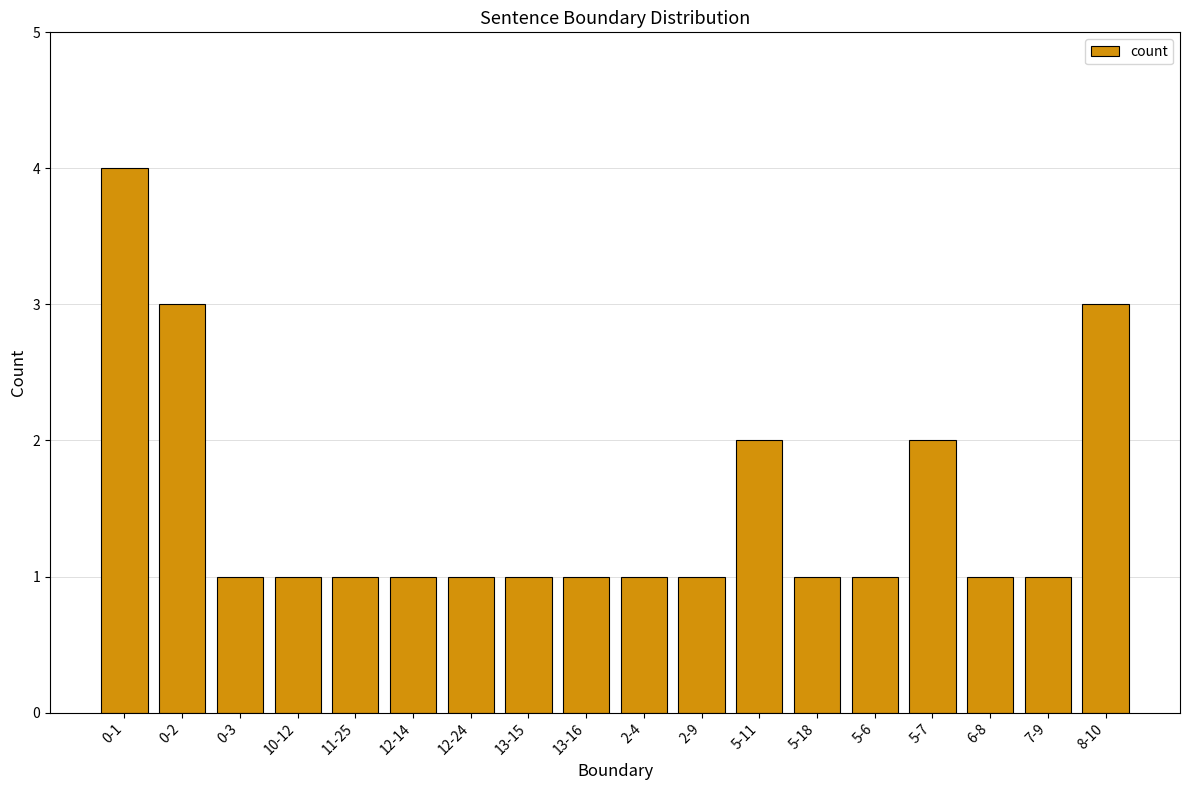

Between 0-1 and 6-8, which is larger?

0-1